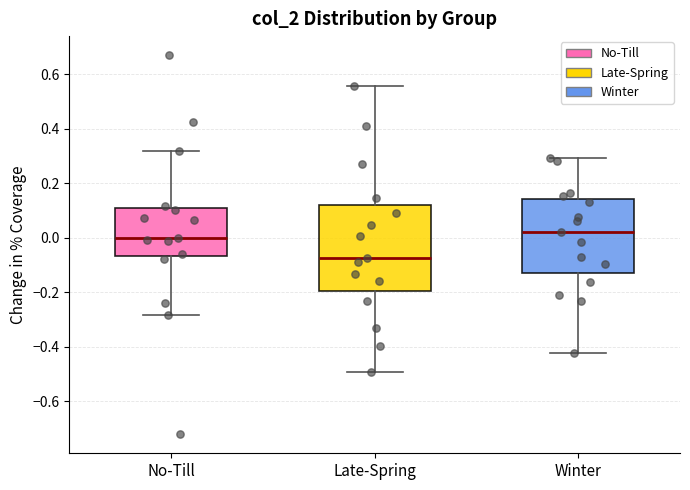

Reading left to right, read every box against the y-axis: the position of its median line, the range the box covers, and the ends of its whiskers. The values are not printed on the chart, so give them approximately, as read against the axis.

No-Till: median 0.00, box -0.06 to 0.10, whiskers -0.28 to 0.32
Late-Spring: median -0.08, box -0.20 to 0.12, whiskers -0.50 to 0.56
Winter: median 0.02, box -0.12 to 0.14, whiskers -0.42 to 0.30